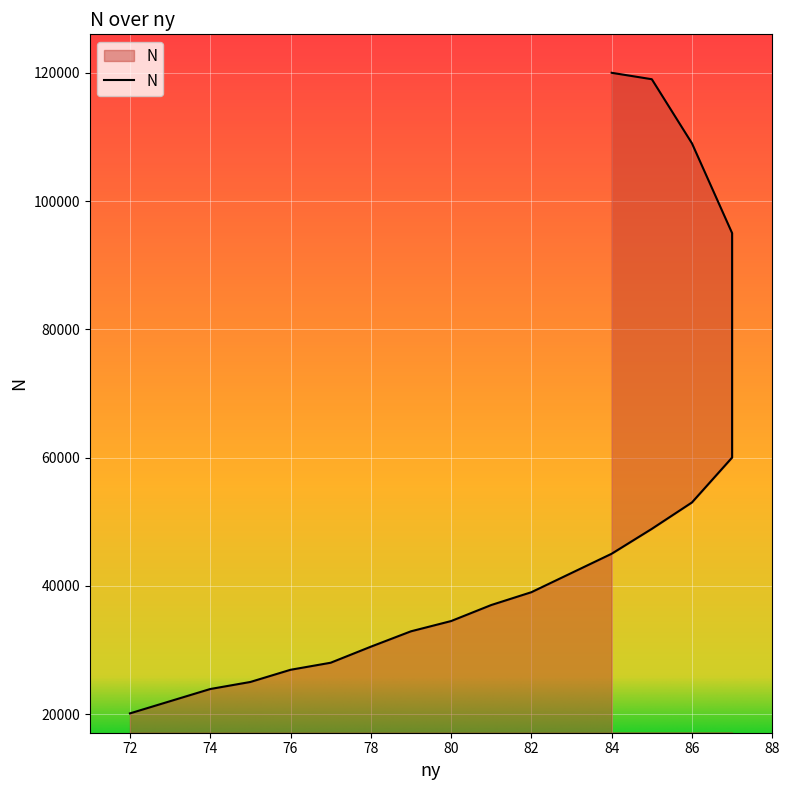

What is the sum of all values?

1011680